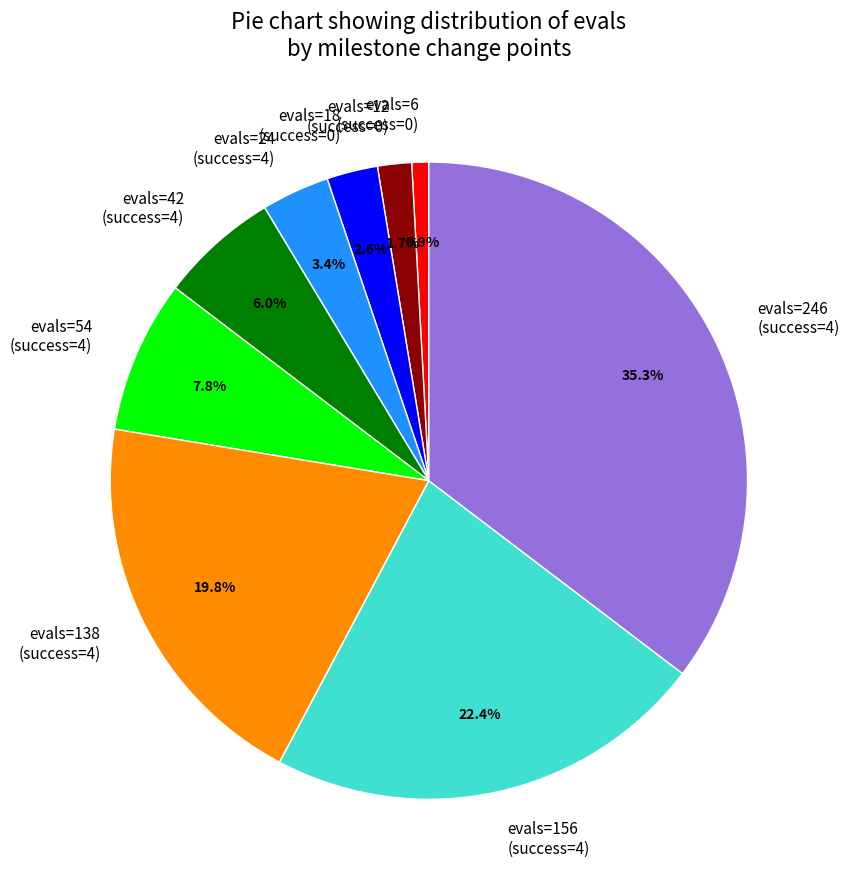

Is the sum of evals=138 (success=4) and evals=42 (success=4) greater than half?

No